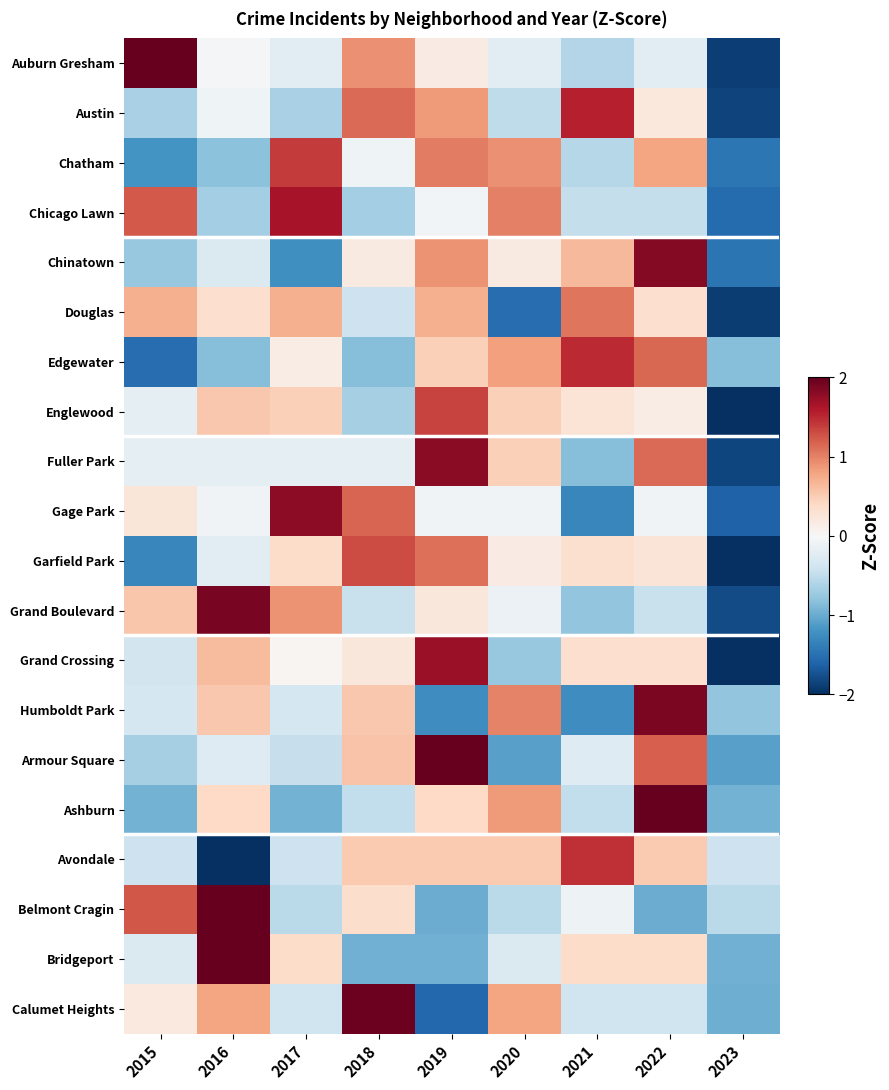

At how many categories does at least one series exceed 0?

8